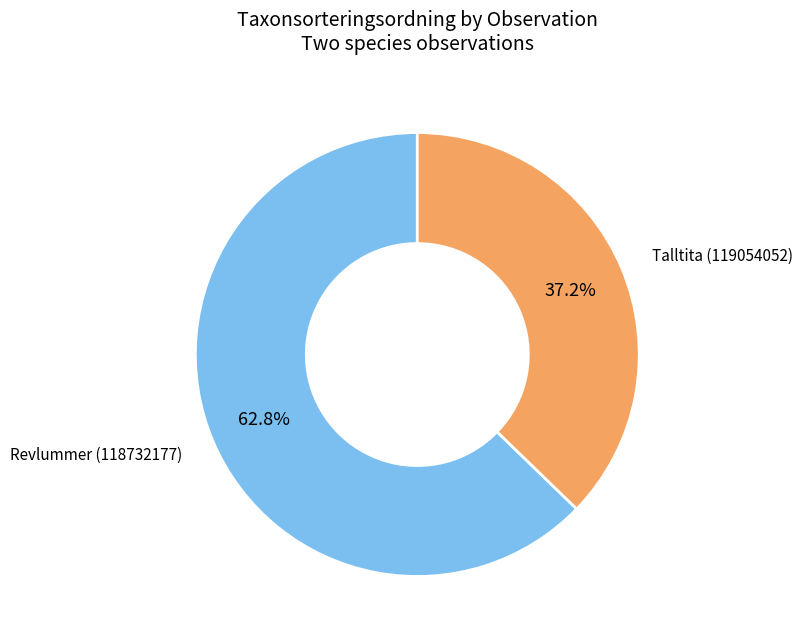

Is there any slice that represents more than half of the pie?

Yes